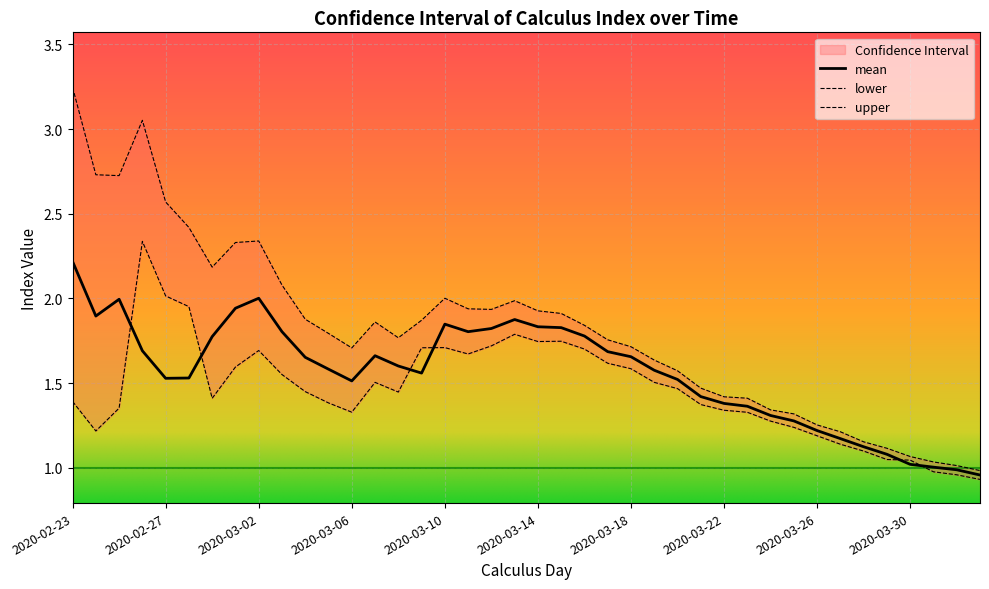

The lower series shows 2.3 at 2020-02-26. True or false?

True